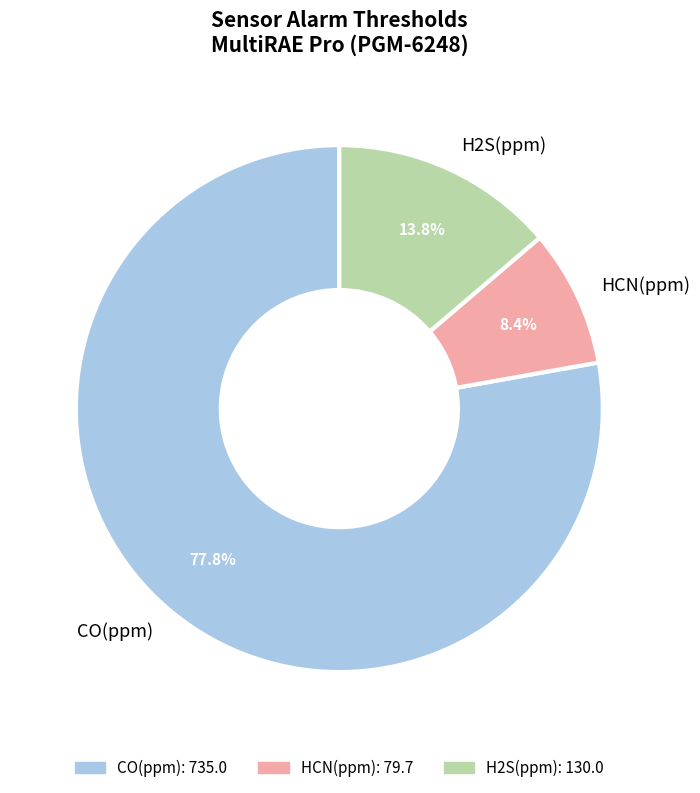

How many slices are in this pie chart?

3